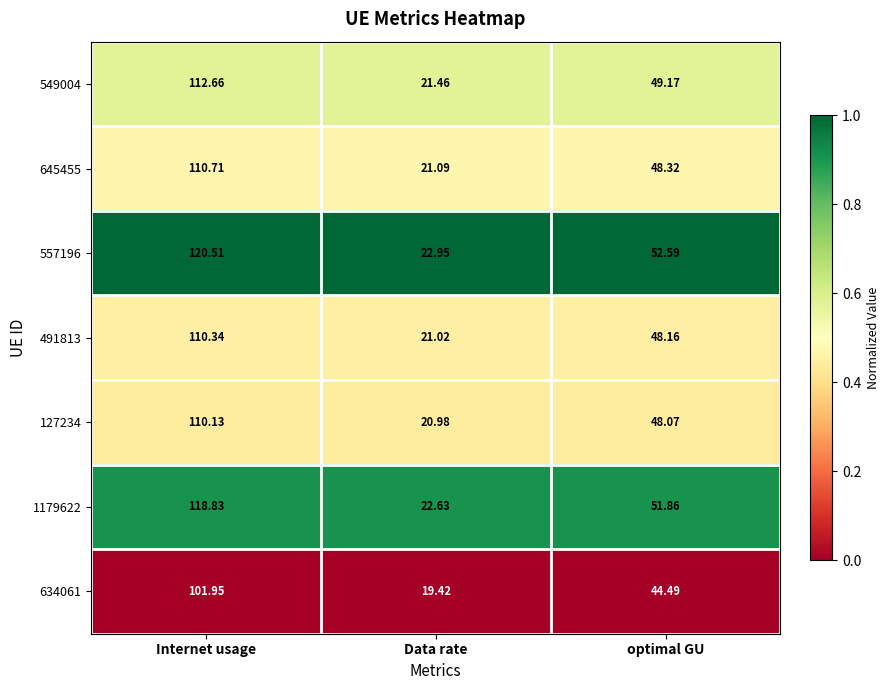

At which label does 127234 first exceed 48?

Internet usage